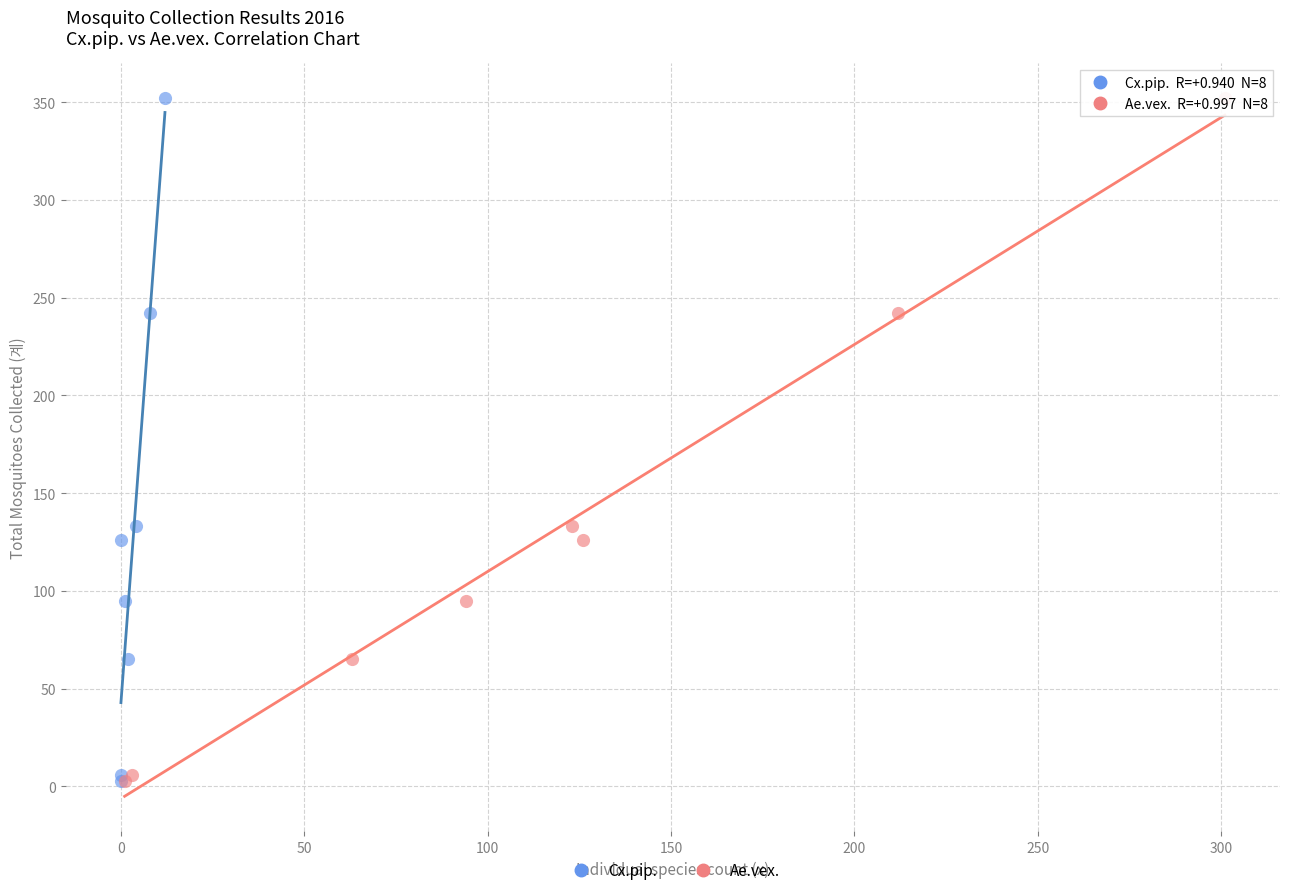

What are all the series names shown in the legend?

Cx.pip., Ae.vex.